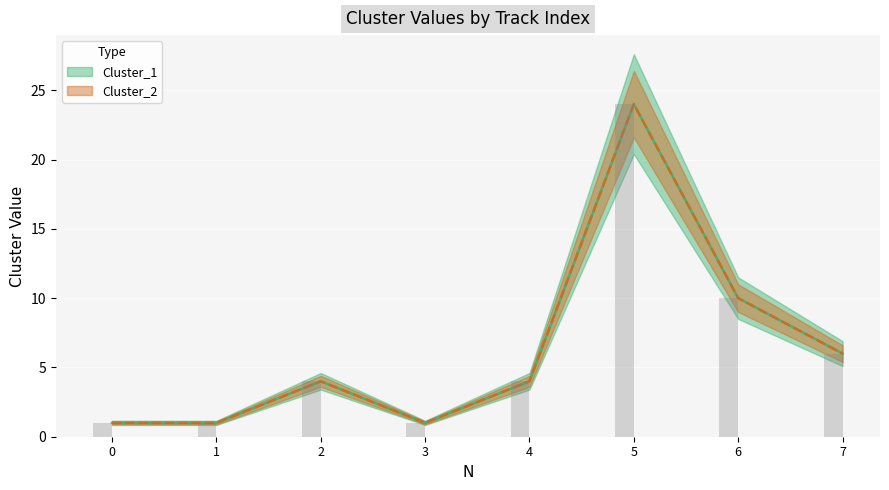

Reading left to right, list all the values displayed in this chart.

Cluster_1: 0=1	1=1	2=4	3=1	4=4	5=24	6=10	7=6
Cluster_2: 0=1	1=1	2=4	3=1	4=4	5=24	6=10	7=6